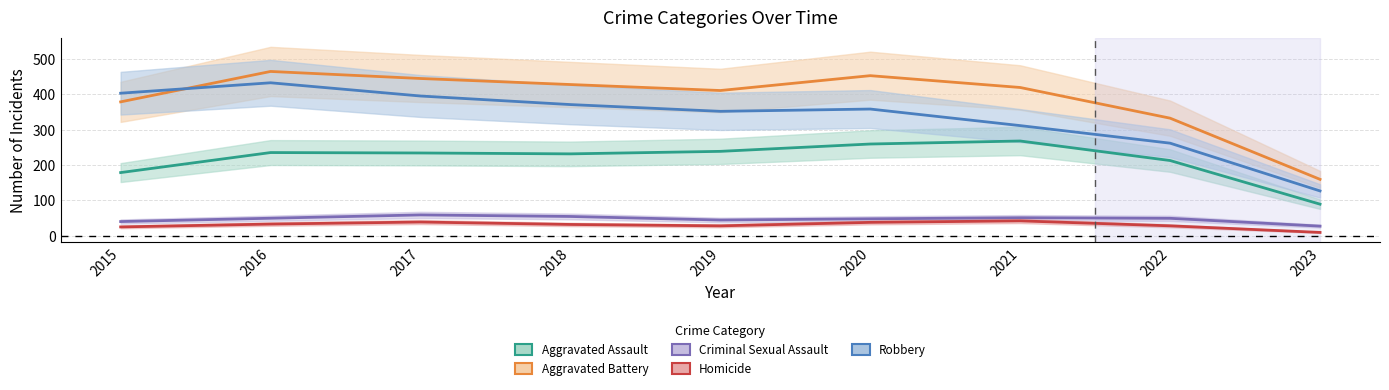

Between 2021 and 2017, which is larger?

2021